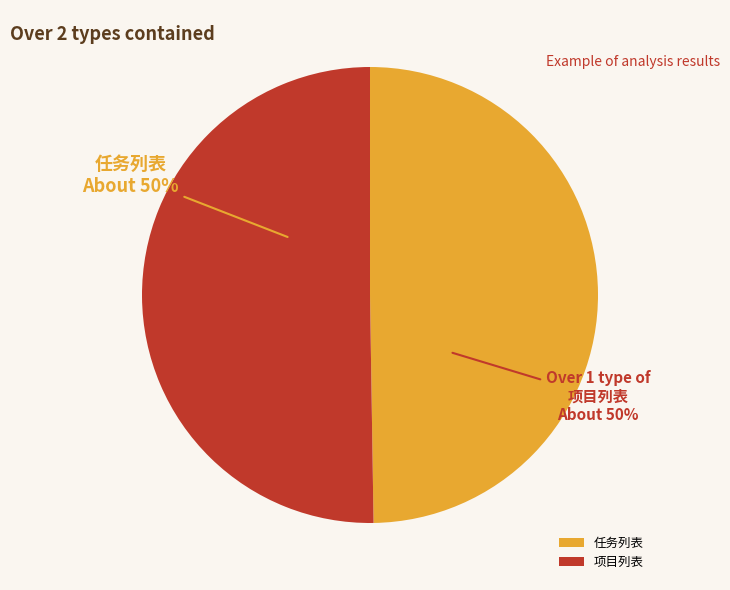

The 项目列表 slice represents 44% of the pie. True or false?

False